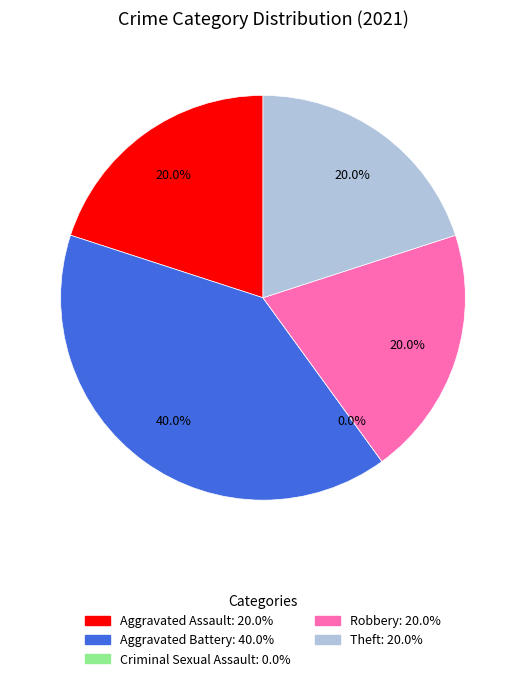

The Theft slice represents 20% of the pie. True or false?

True